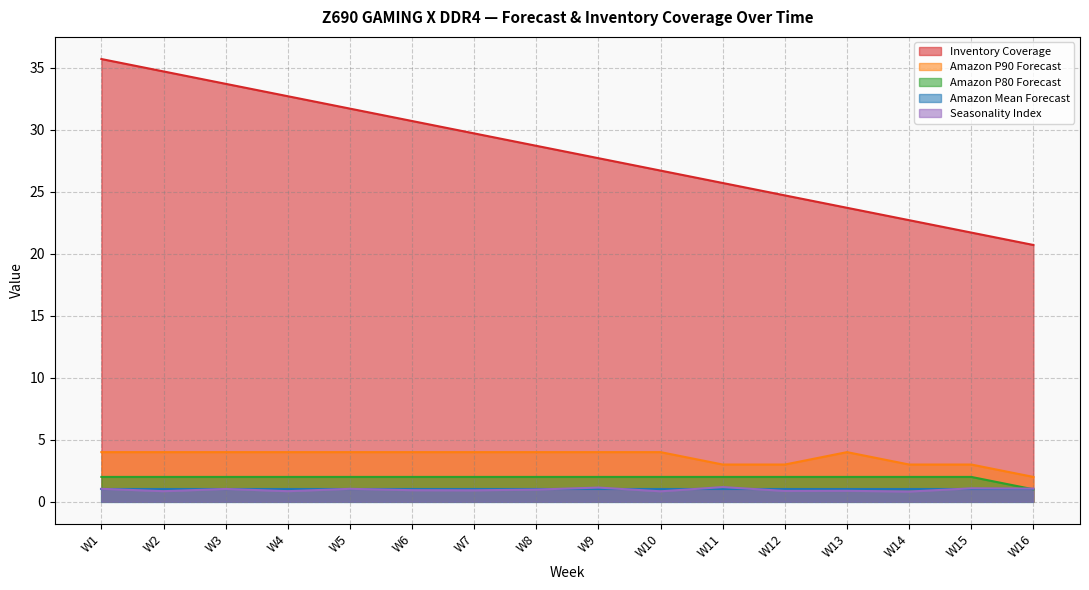

Which series has the largest total across all categories?

Inventory Coverage